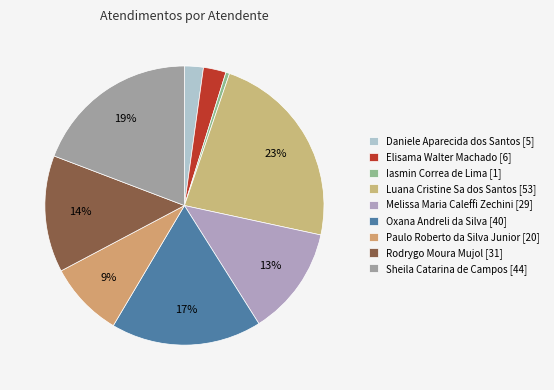

To the nearest percent, what portion does Daniele Aparecida dos Santos represent?

2%